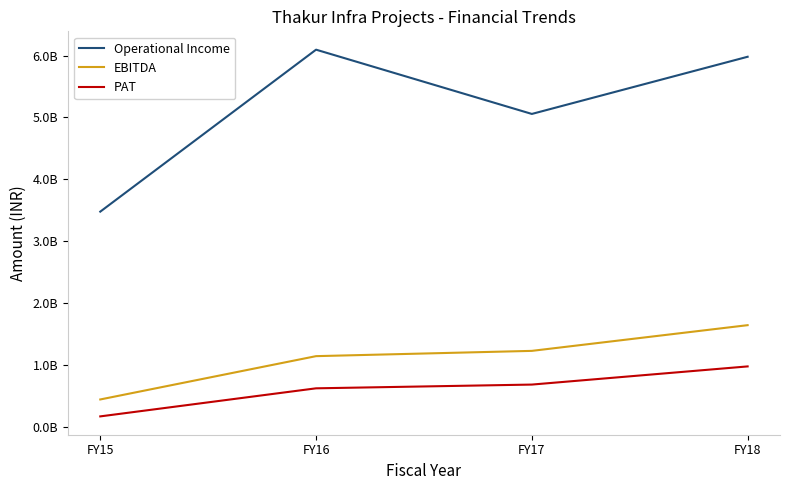

True or false: EBITDA and PAT intersect in this chart.

False